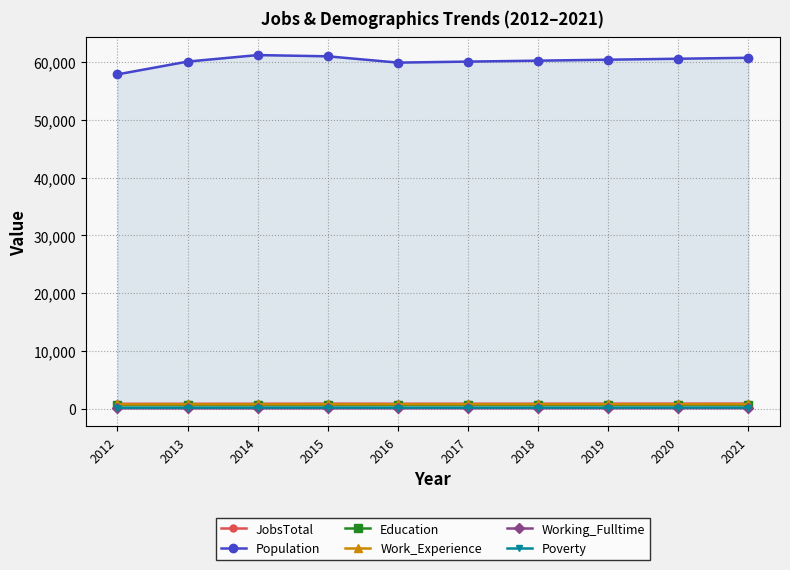

The Poverty series shows 214 at 2015. True or false?

True